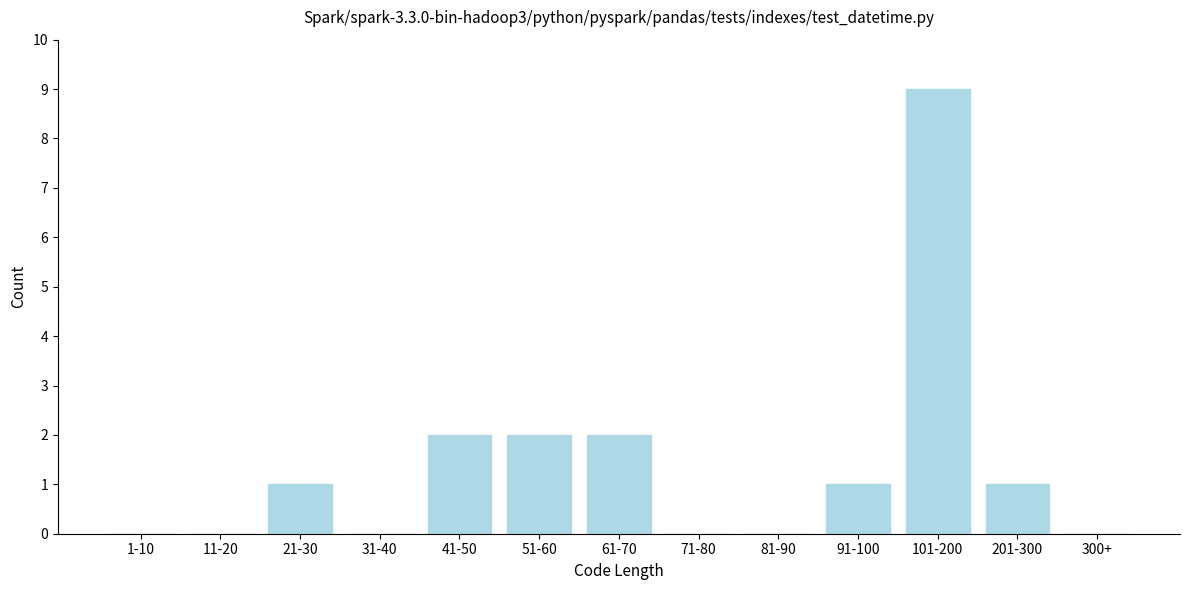

Reading left to right, extract all data points from this chart.

1-10=0	11-20=0	21-30=1	31-40=0	41-50=2	51-60=2	61-70=2	71-80=0	81-90=0	91-100=1	101-200=9	201-300=1	300+=0